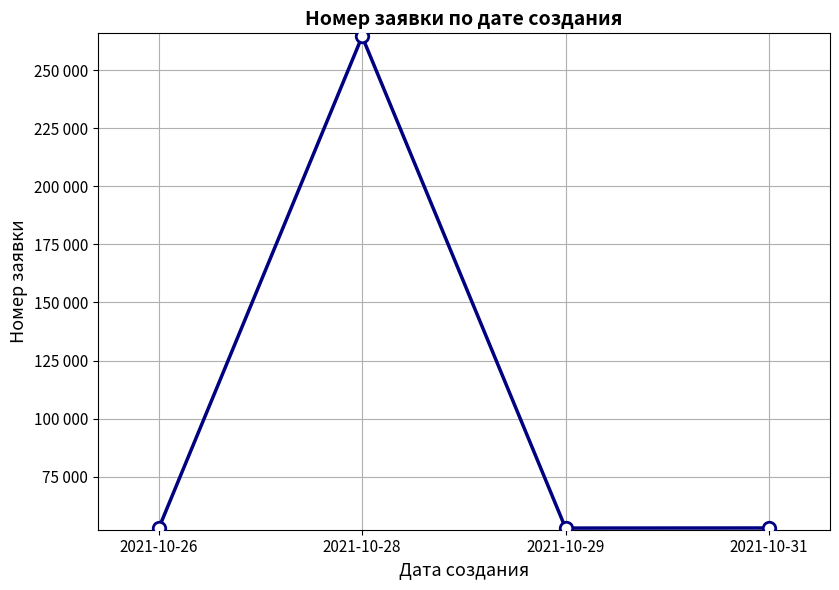

What is the ratio of the value at 2021-10-29 to the value at 2021-10-28?

0.2